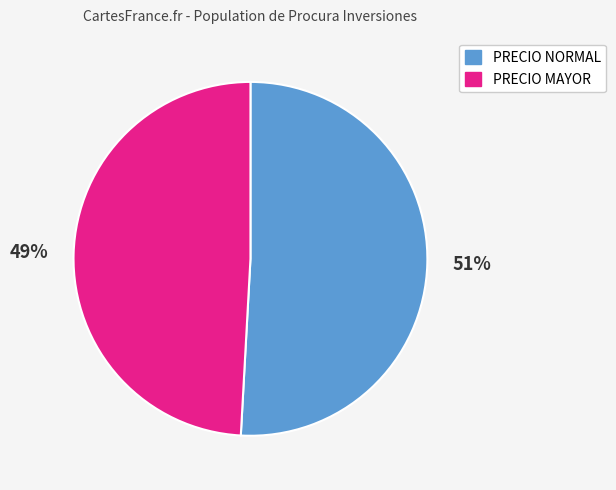

Is there any slice that represents more than half of the pie?

Yes